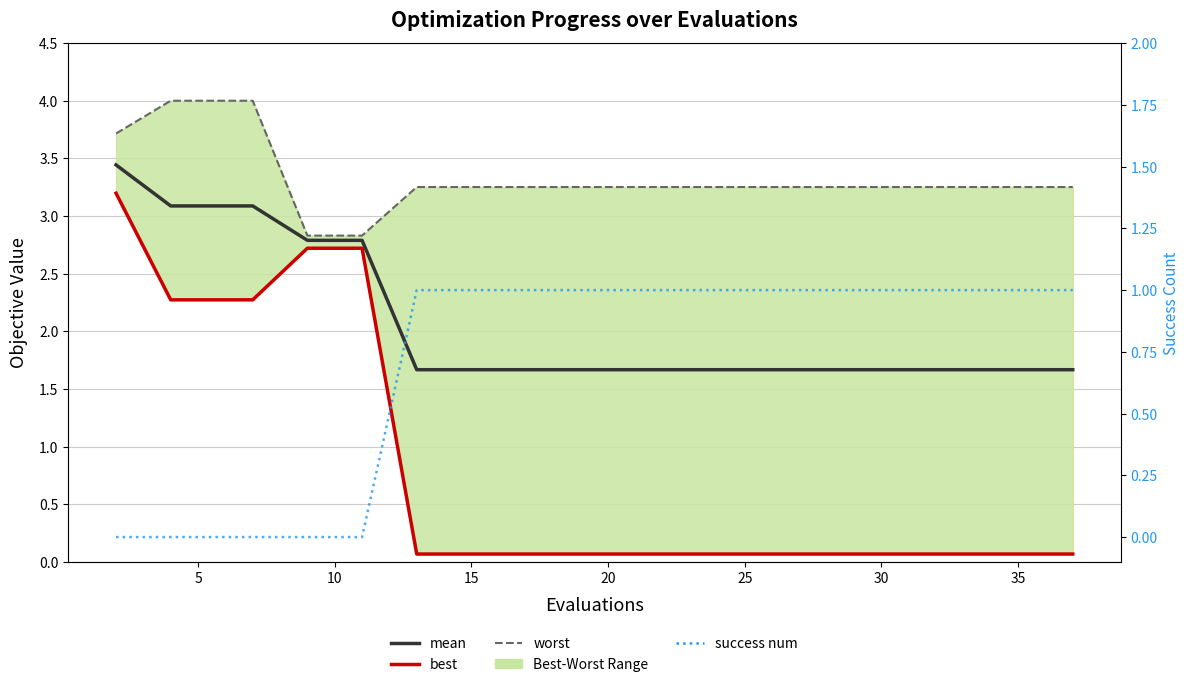

Does the chart have visible grid lines?

Yes